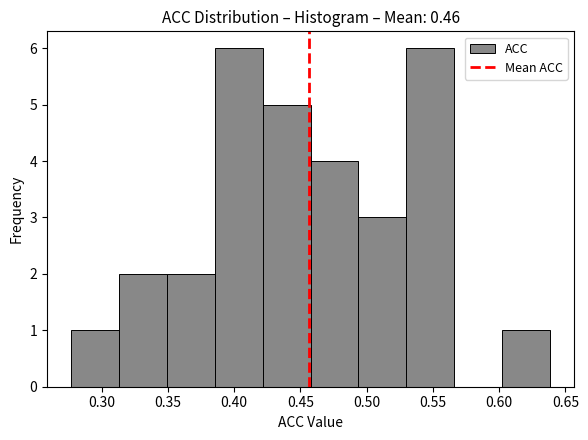

What is the height of the bar covering 0.275 to 0.315 on the x-axis? Neither the bar edges nor the heights are printed on the chart, so give them approximately, as read against the axes.

1